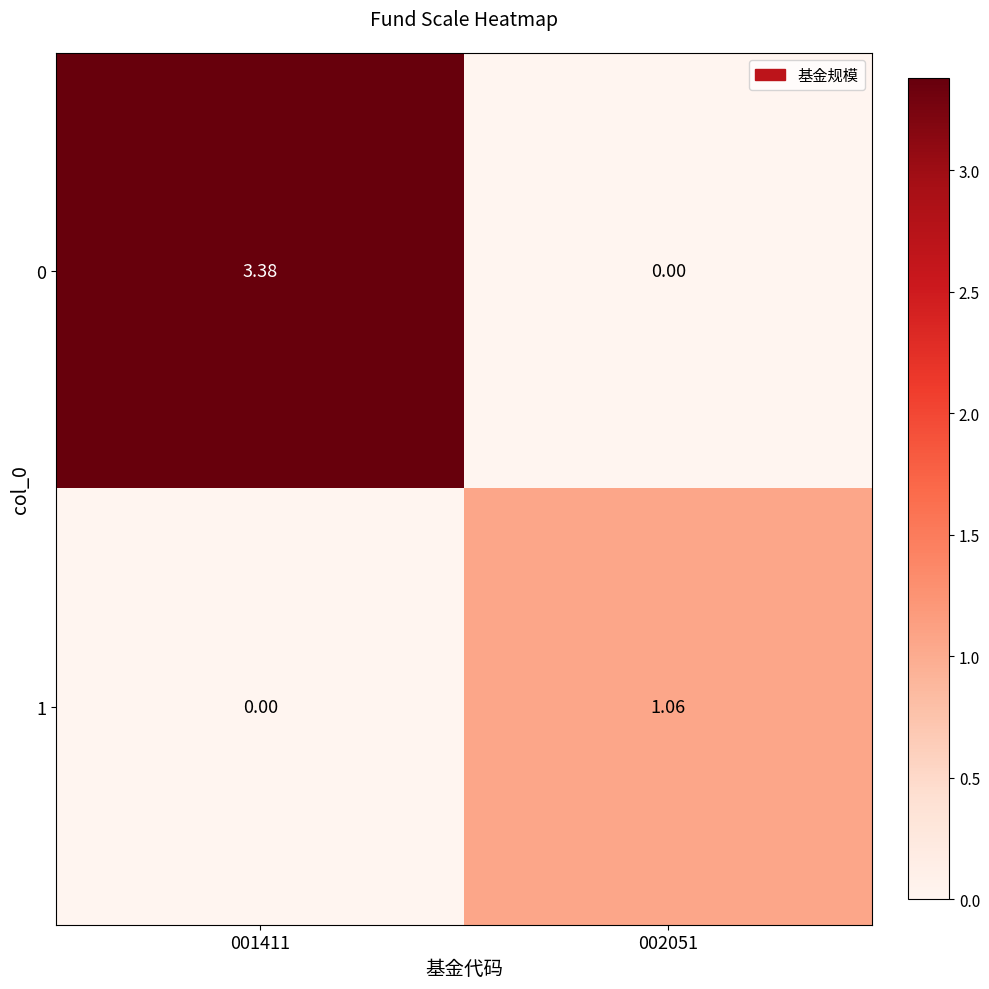

Is the value of 1 at 002051 greater than the value of 0 at 002051?

Yes